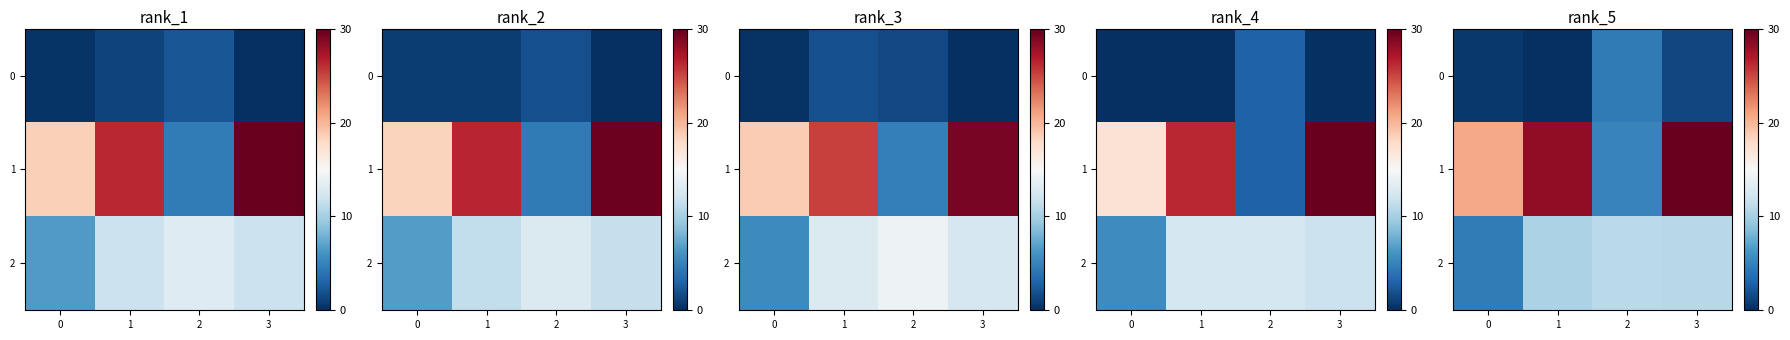

Is the value of 0 at 3 greater than the value of 2 at 1?

No